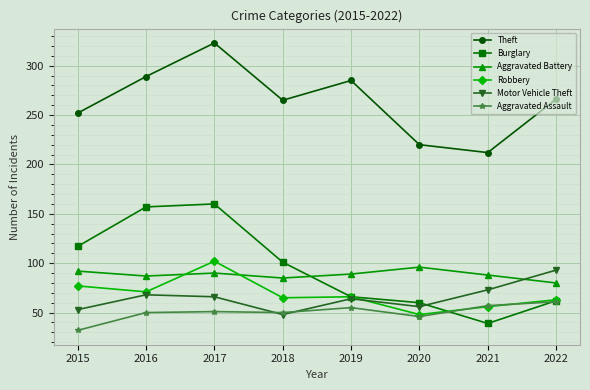

Rank the series by their maximum value, from lowest to highest.

Aggravated Assault, Motor Vehicle Theft, Aggravated Battery, Robbery, Burglary, Theft